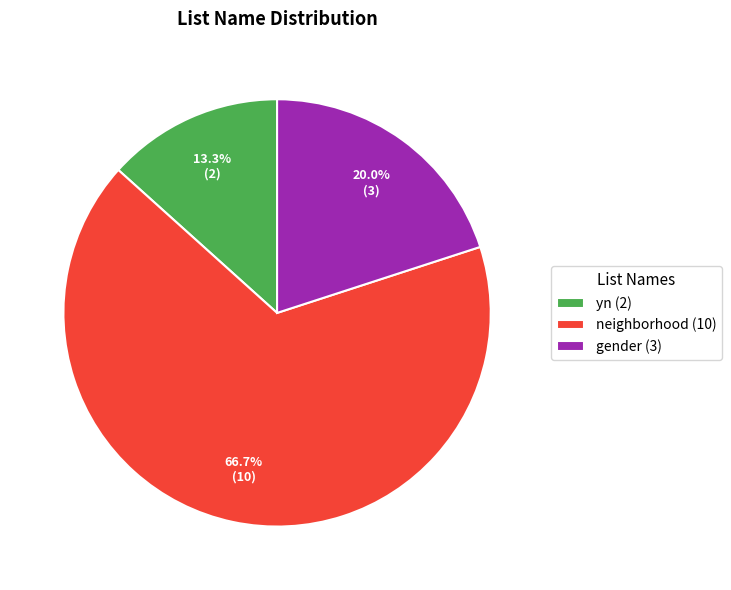

True or false: yn accounts for 1% of the total.

False